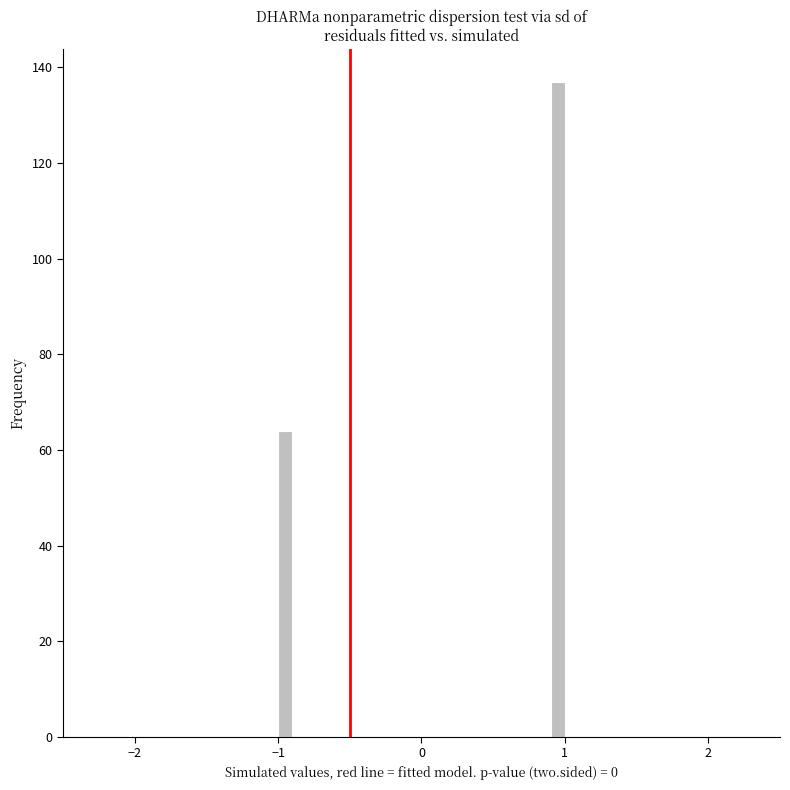

Read against the x-axis, roughly where is the centre of the tallest bar?

1.0